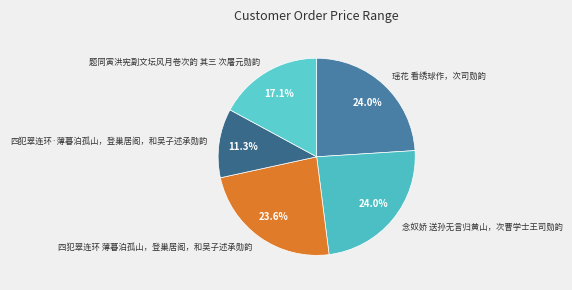

The 题同寅洪宪副文坛风月卷次韵 其三 次屠元勋韵 slice represents 29% of the pie. True or false?

False